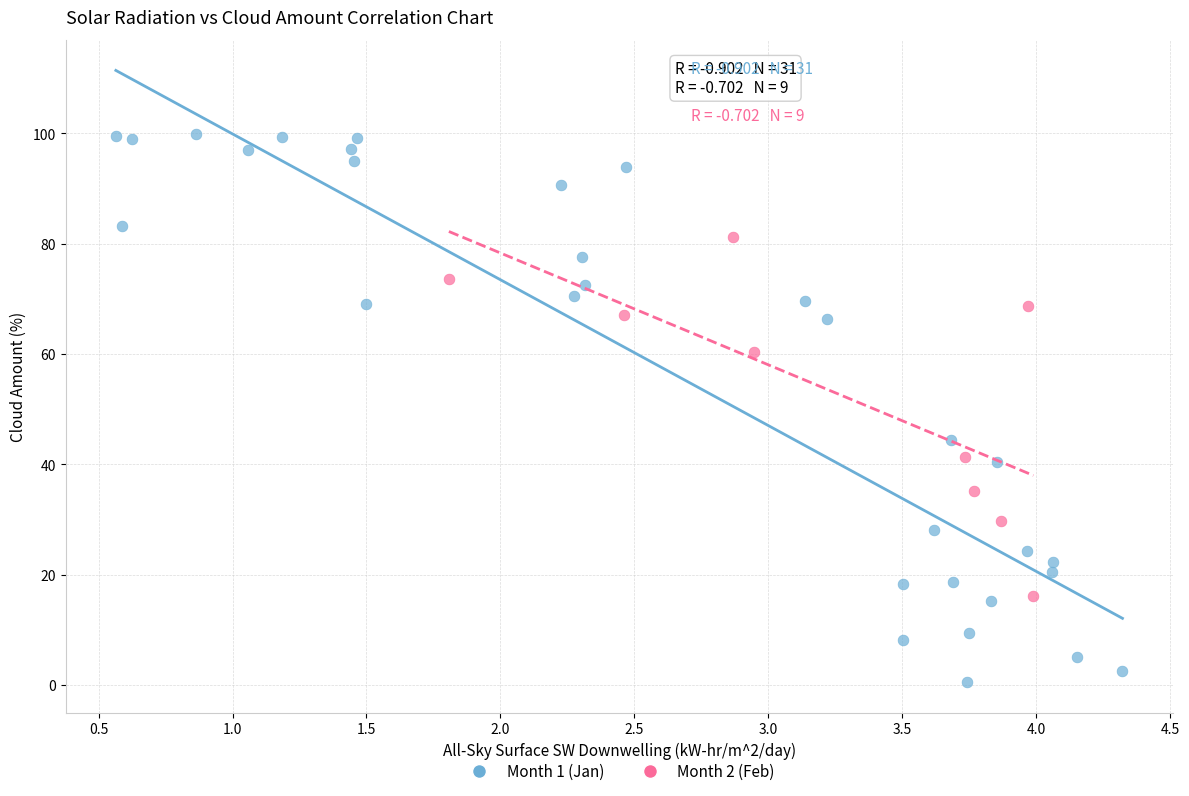

What are all the series names shown in the legend?

Month 1 (Jan), Month 2 (Feb)